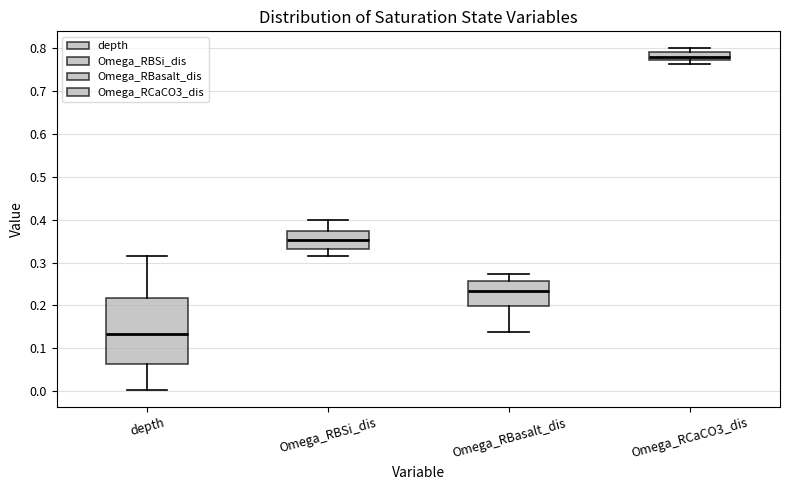

Which box is the tallest, from its lower edge to its upper edge?

depth